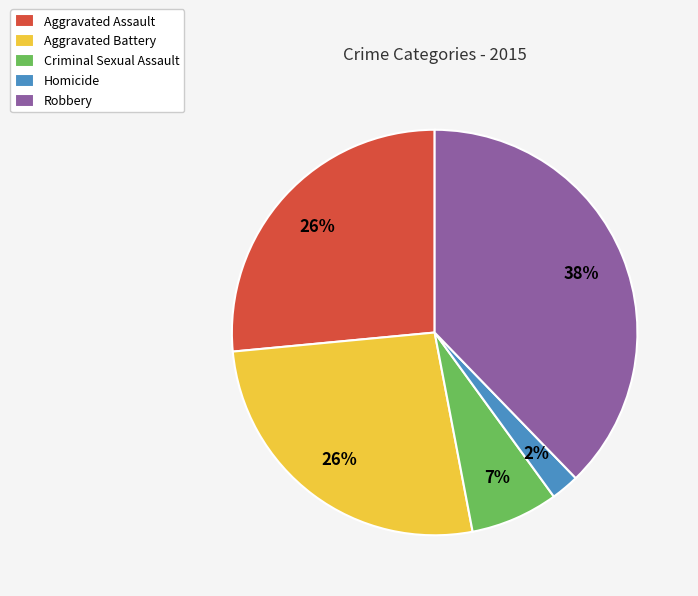

How many segments does this pie chart have?

5